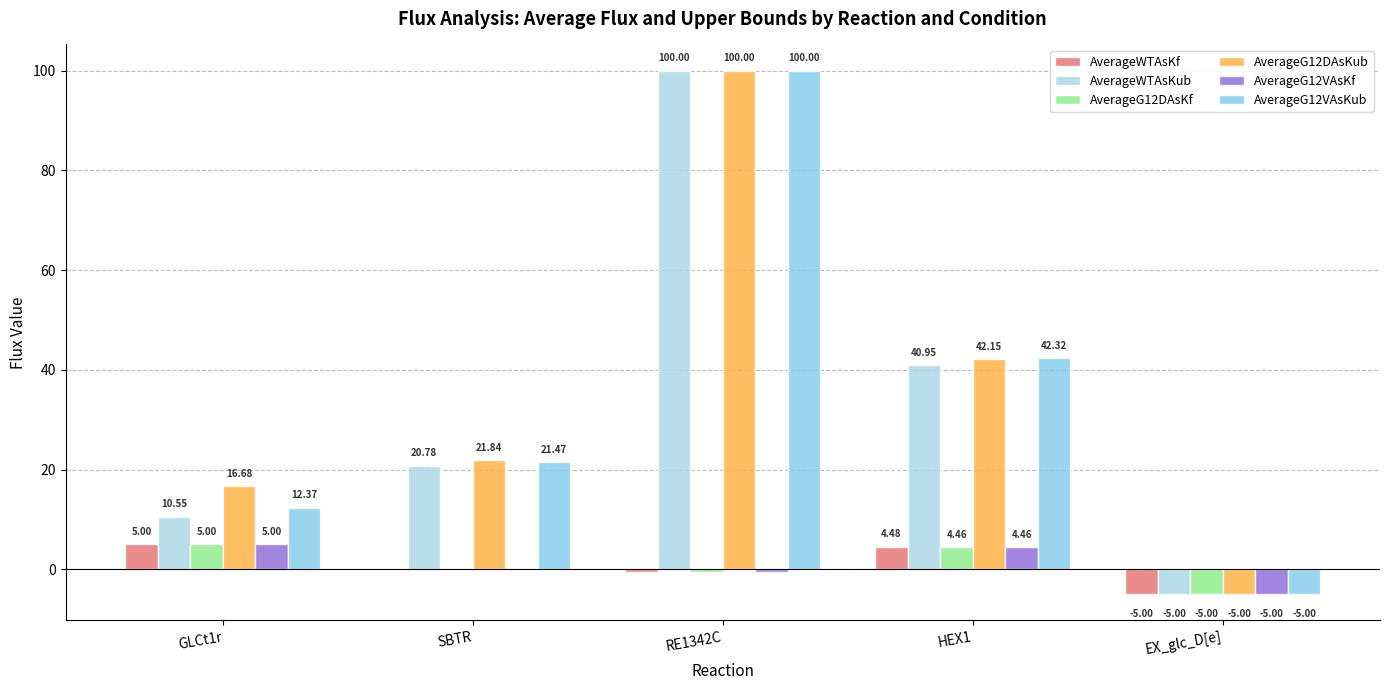

True or false: AverageG12DAsKub has a value of 5.1 at GLCt1r.

False